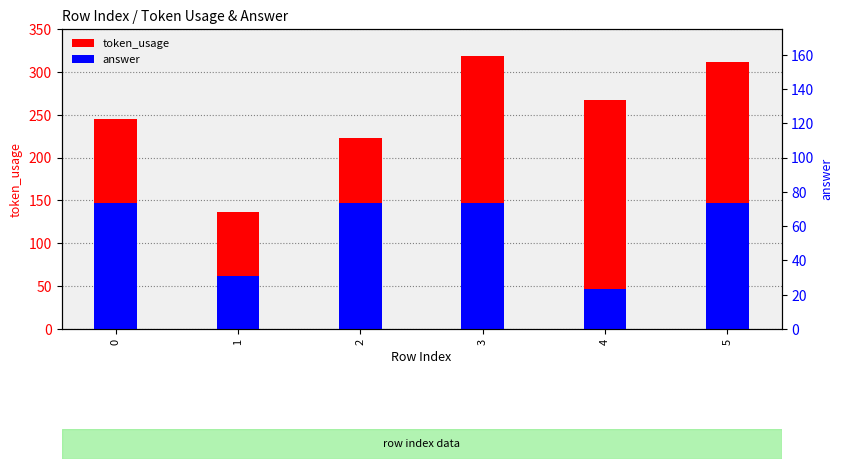

Reading right to left, extract all data points from this chart.

token_usage: 5=312	4=267	3=318	2=223	1=137	0=245
answer: 5=147	4=47	3=147	2=147	1=62	0=147